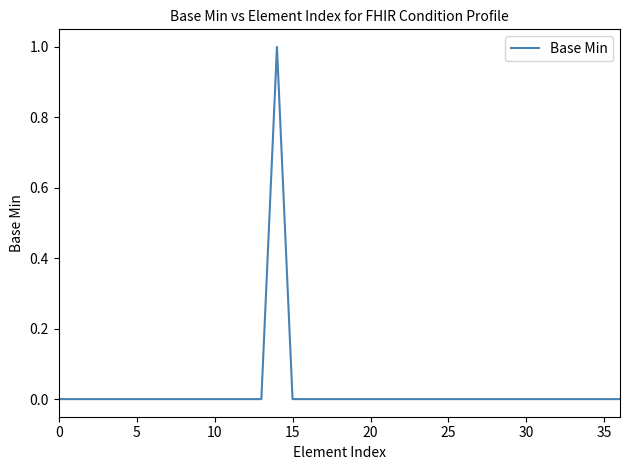

Which category has the highest value across all series?

14